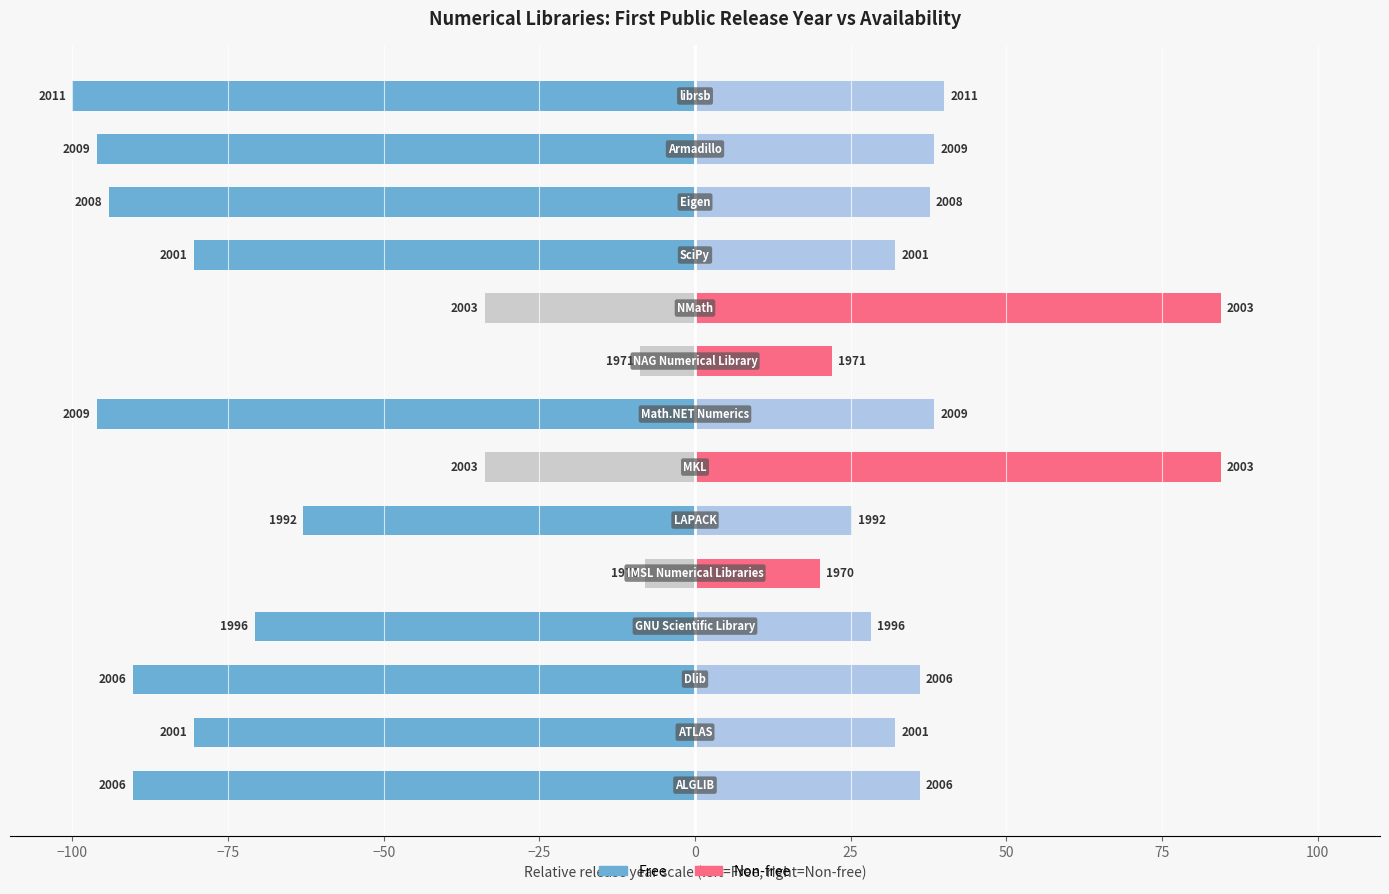

What is the sum of all Non-free values?

555.3